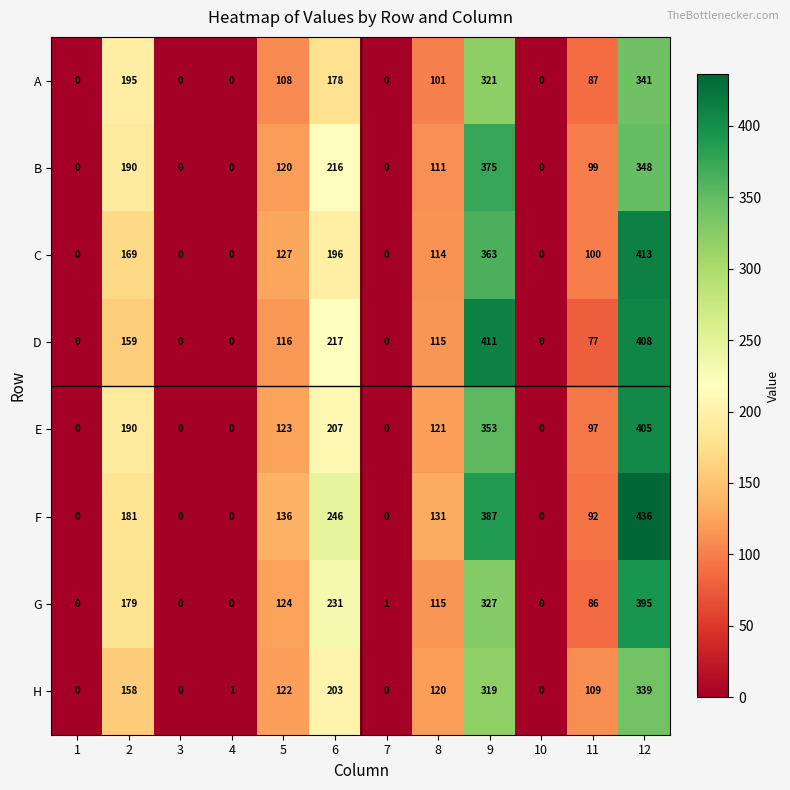

Rank the series at 9 from highest to lowest value.

D, F, B, C, E, G, A, H